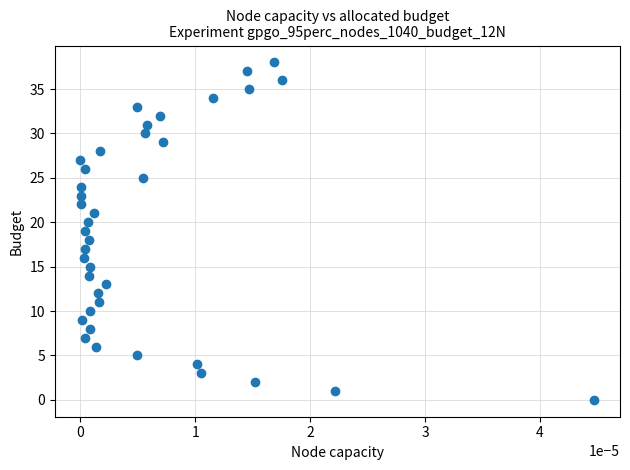

What is the range of Y values (max minus min)?

38